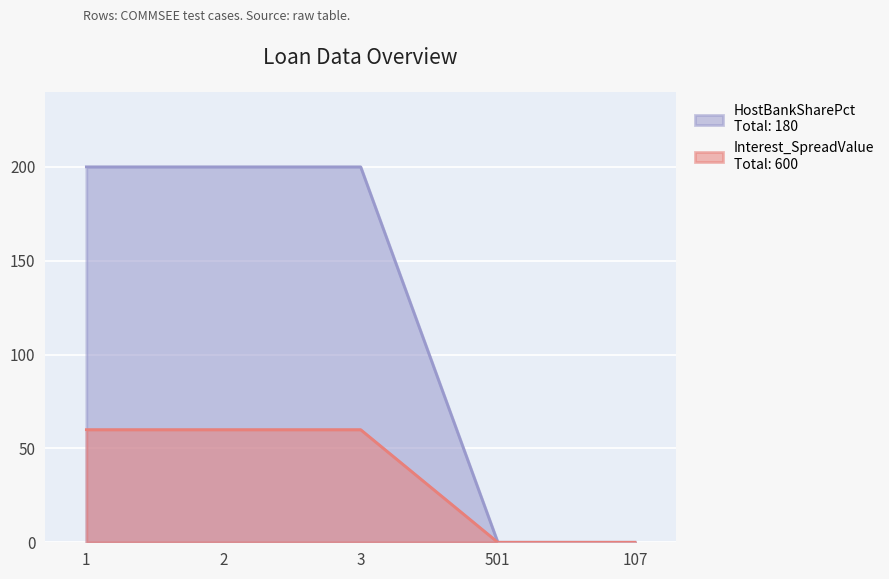

Which label corresponds to the largest value in the chart?

1